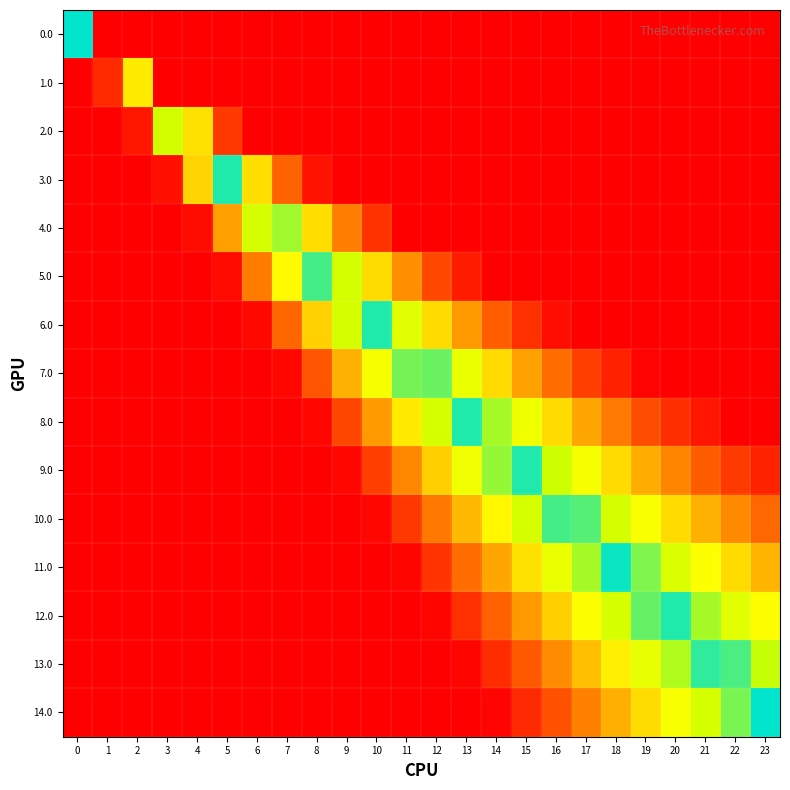

List the series in order of their peak value, lowest first.

0.0, 1.0, 2.0, 3.0, 4.0, 5.0, 6.0, 7.0, 8.0, 9.0, 10.0, 11.0, 12.0, 13.0, 14.0